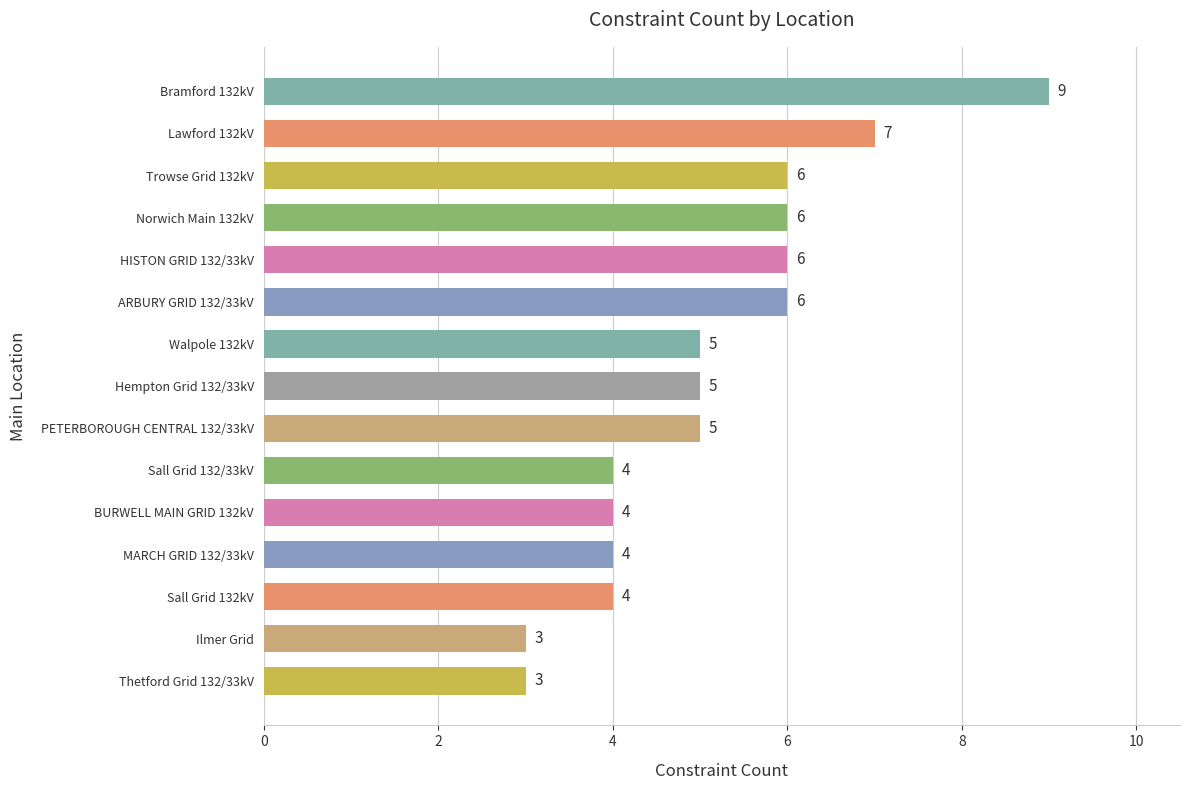

Reading bottom to top, what are all the values shown in this chart?

3	3	4	4	4	4	5	5	5	6	6	6	6	7	9